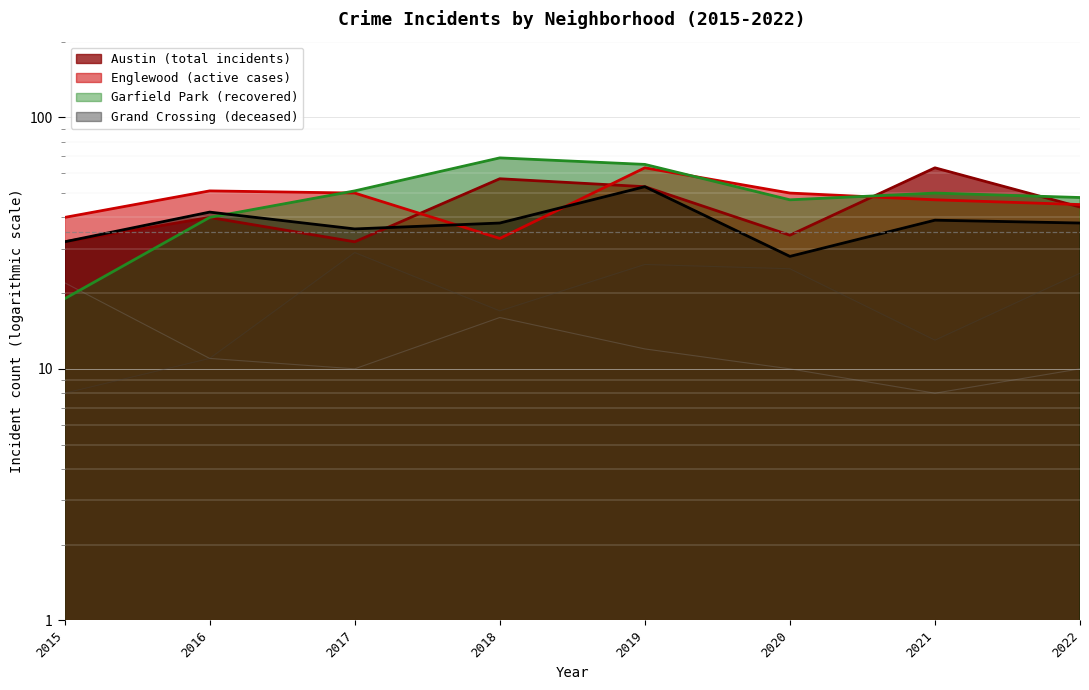

How many data points in Garfield Park are above 50?

3